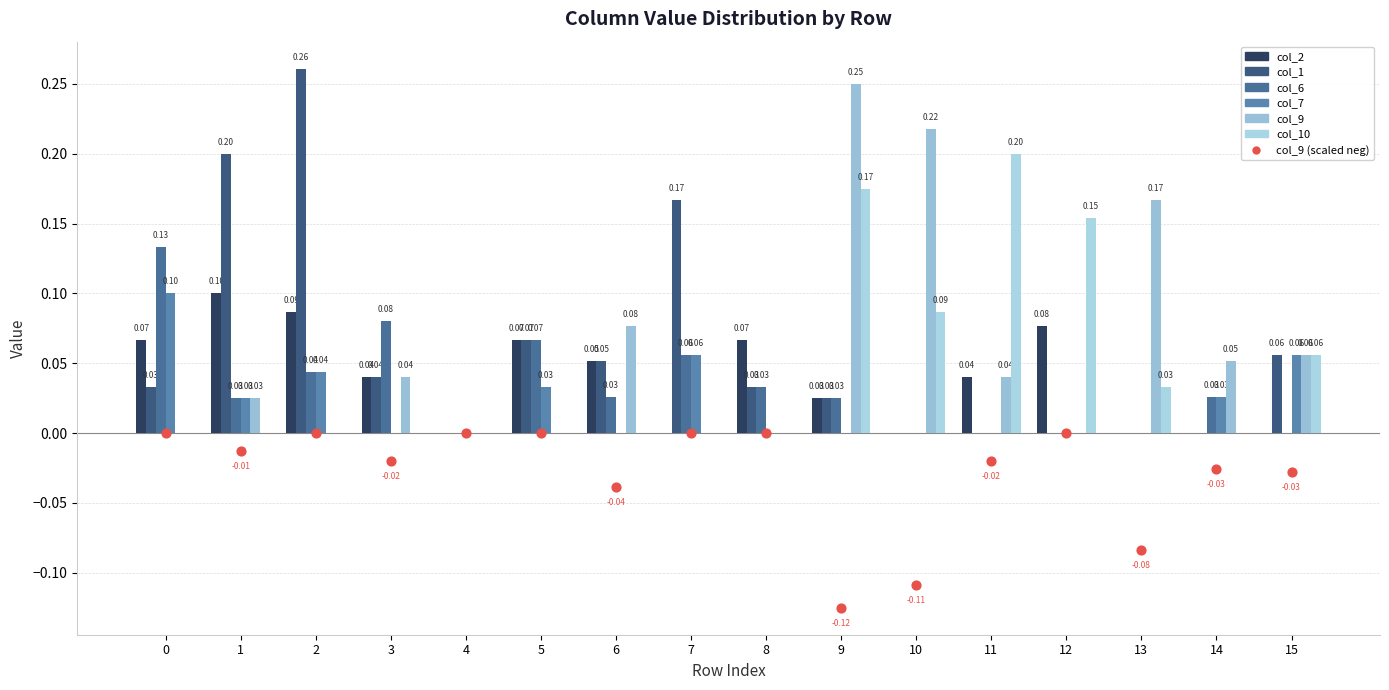

At how many categories does at least one series exceed 0?

15